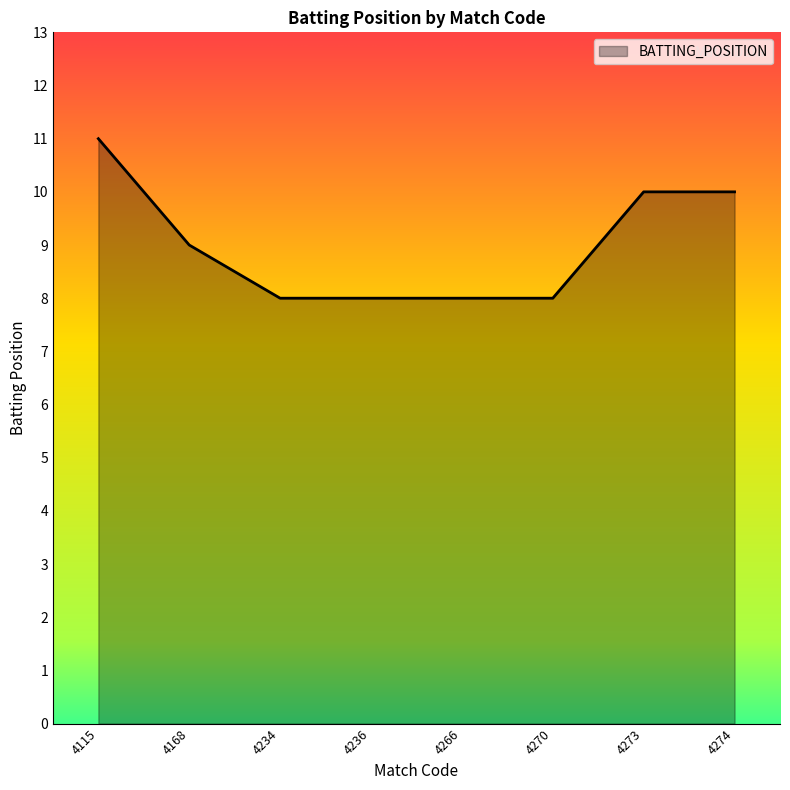

What is the approximate value at 4273?

10